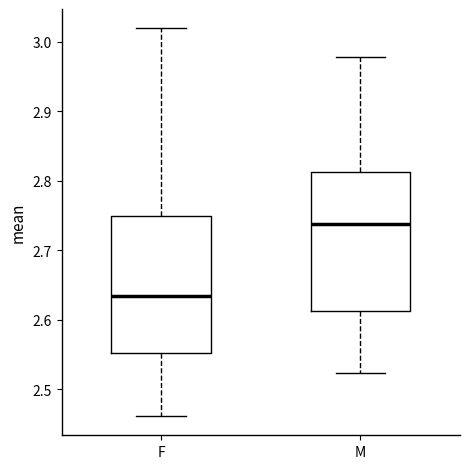

Reading left to right, transcribe this box plot: for each box, give where its median line is, the range the box spans, and where its two whiskers end, as read against the y-axis. The values are not printed on the chart, so give them approximately, as read against the axis.

F: median 2.63, box 2.55 to 2.75, whiskers 2.46 to 3.02
M: median 2.74, box 2.61 to 2.81, whiskers 2.52 to 2.98